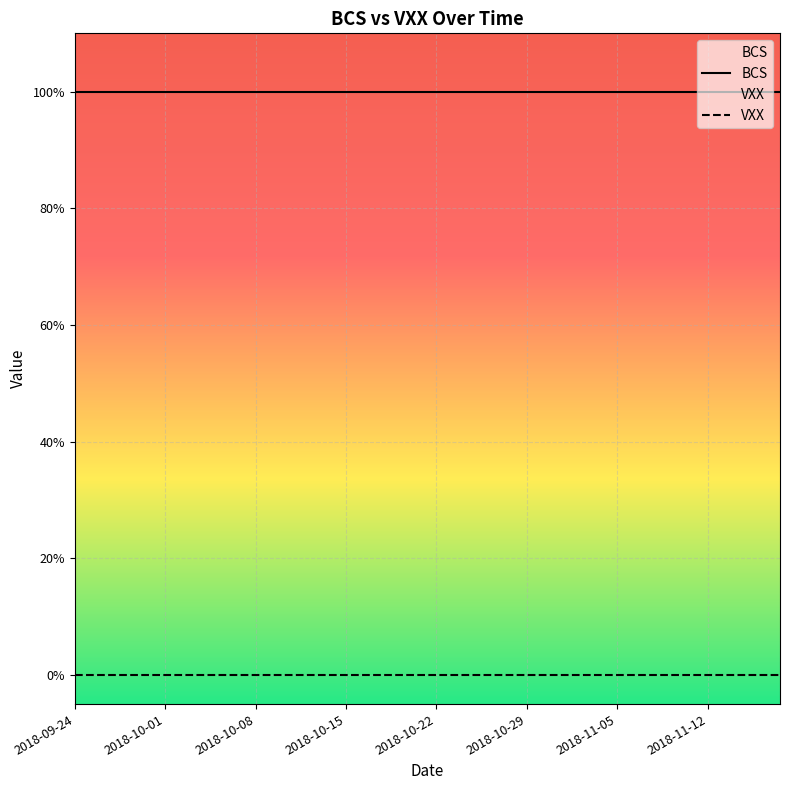

The VXX series shows 0 at 2018-09-27. True or false?

True